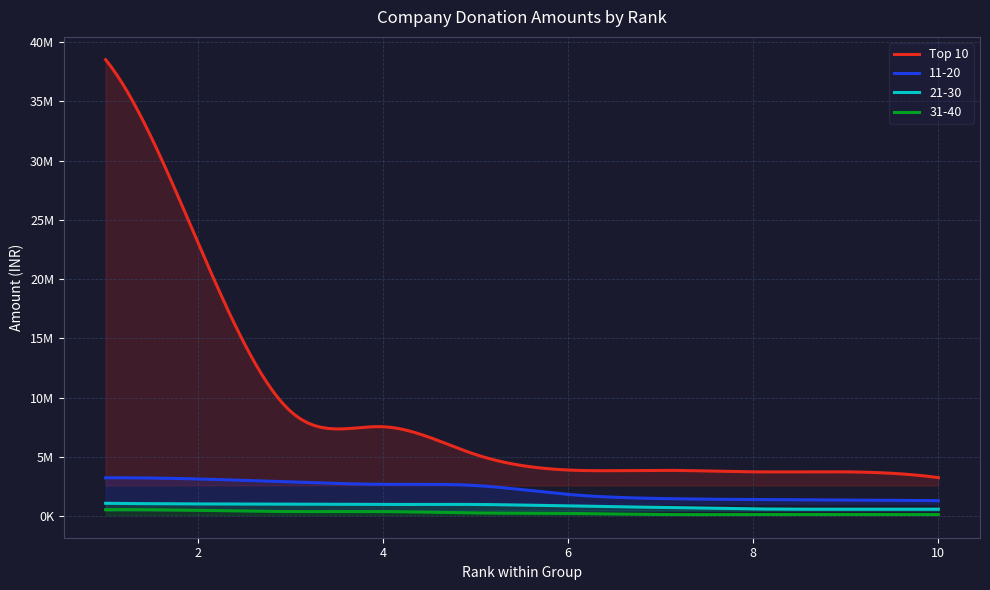

Which series has the largest total across all categories?

Top 10